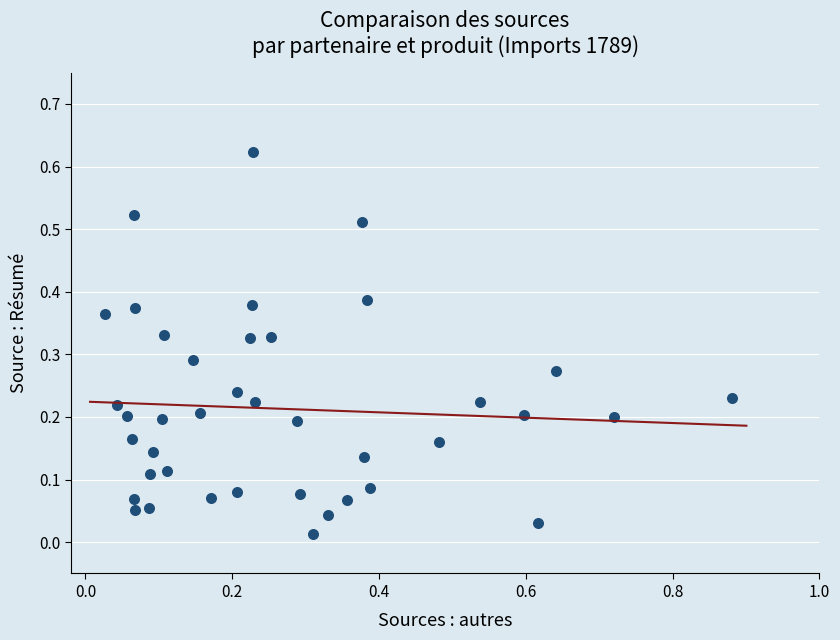

What is the range of X values (max minus min)?

0.9